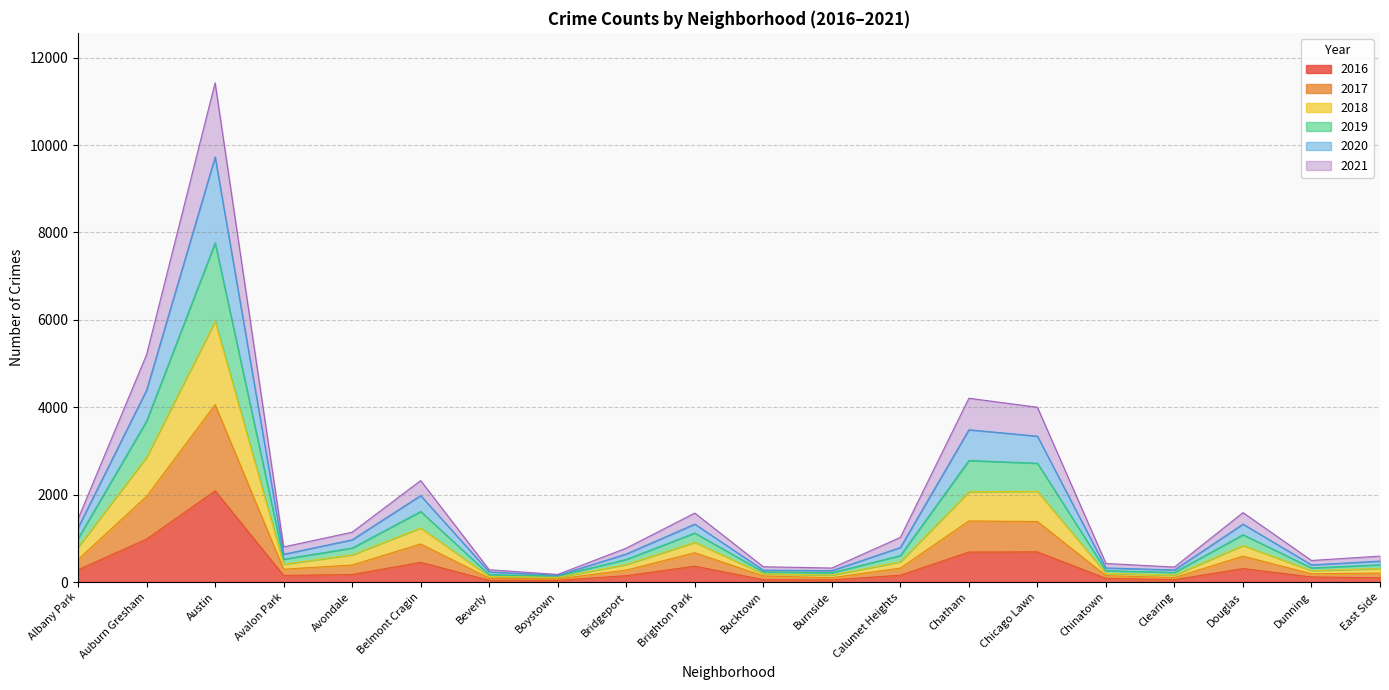

Is it true that 2016 equals 112 at Douglas?

False